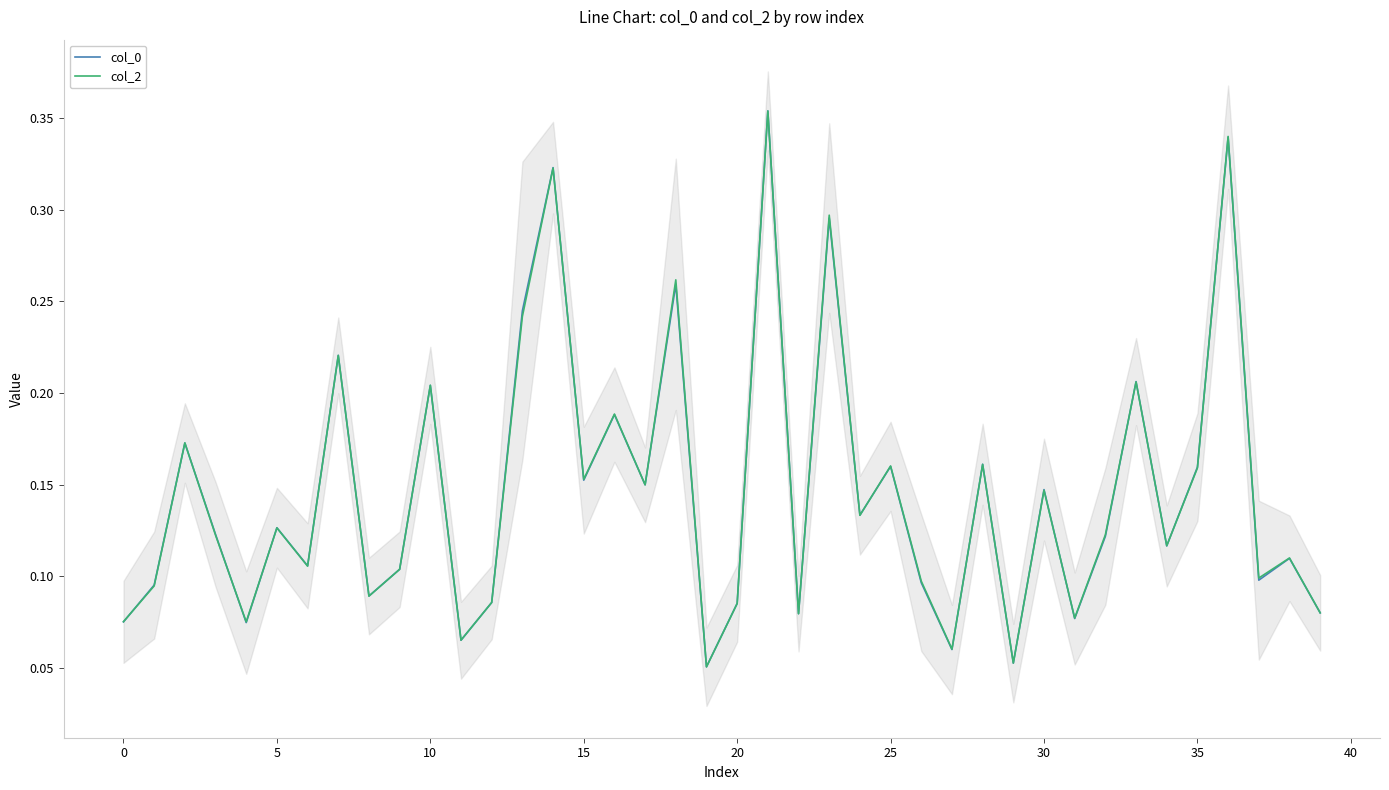

Which series has the largest range (max minus min)?

col_0